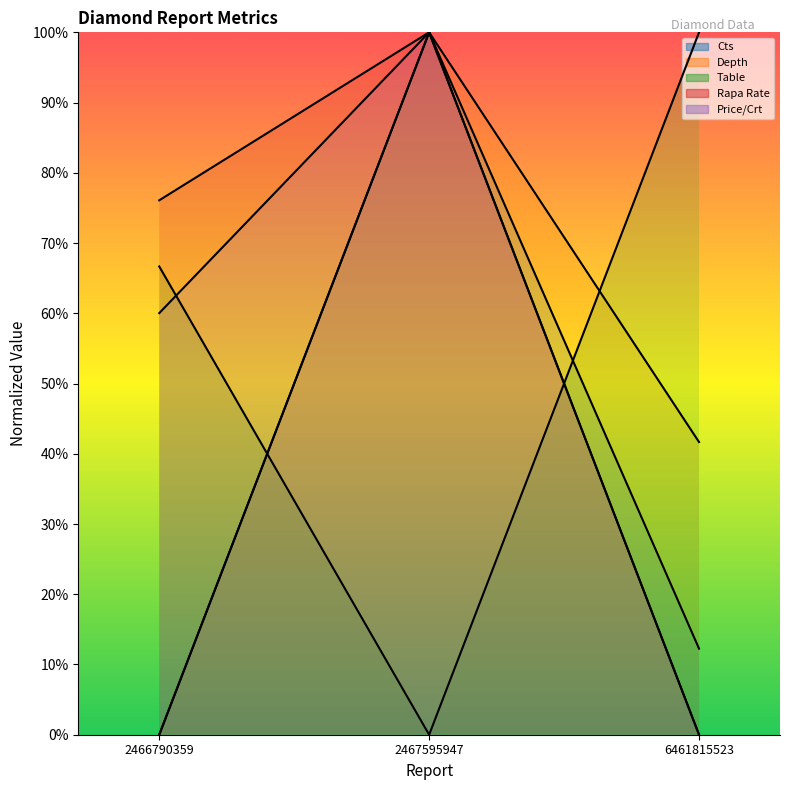

At which category does the chart reach its peak across all series?

2467595947